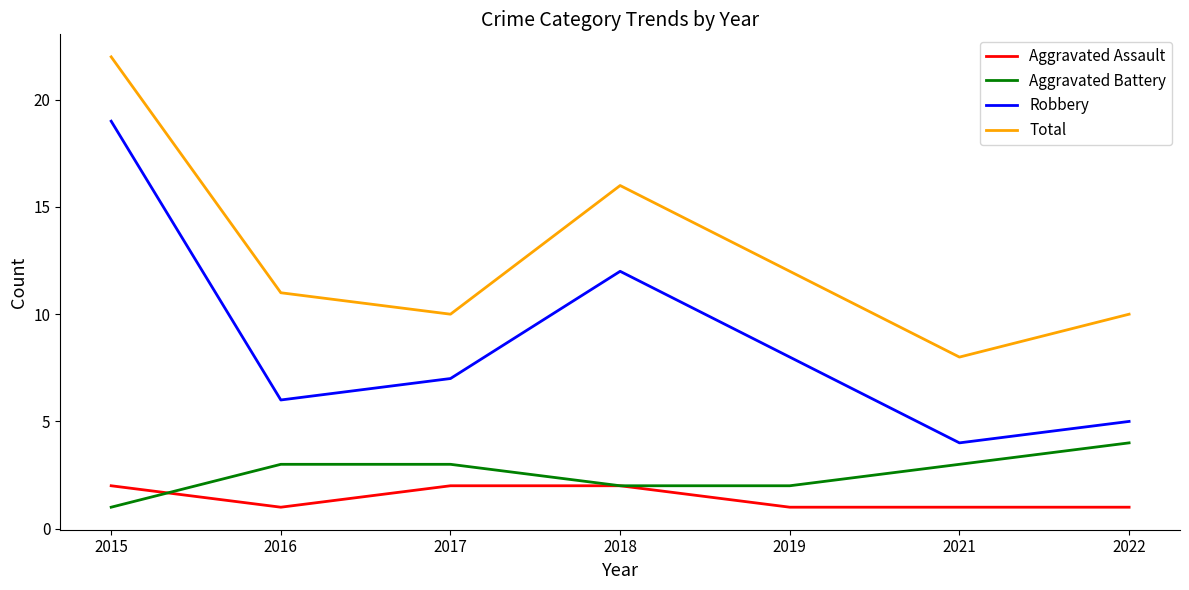

How many interior local peaks does the Total series have?

1